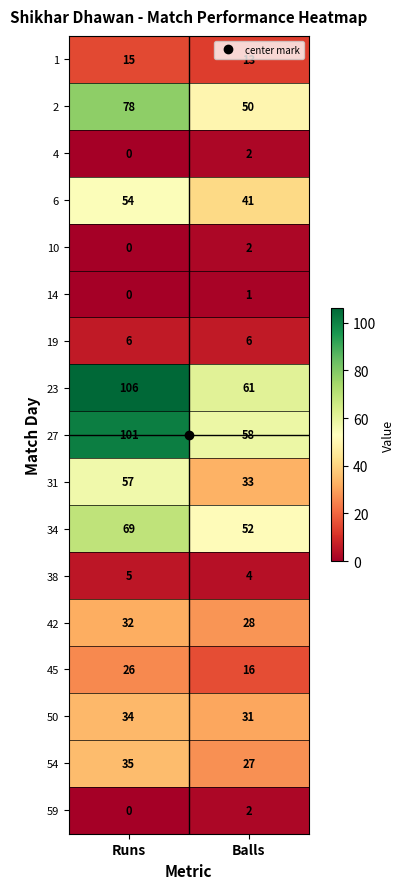

Between Runs and Balls, which series saw the biggest shift?

23